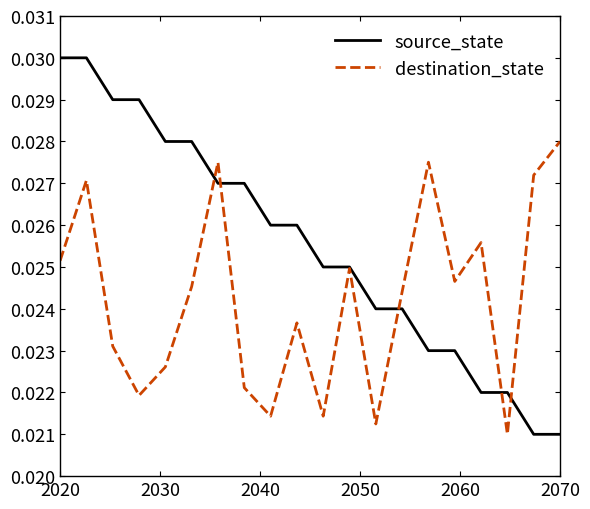

What is the sum of all destination_state values?

0.5